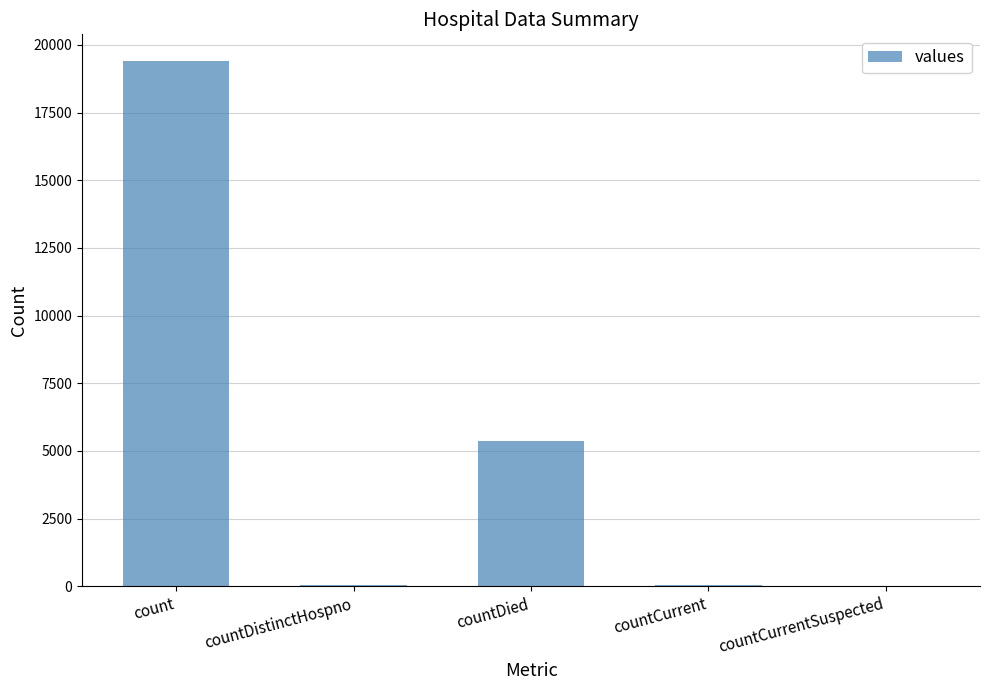

Are the bars horizontal?

No